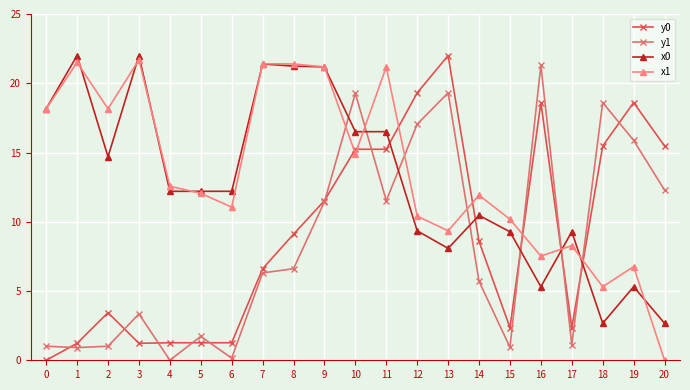

What is the highest value of the x1 series?

21.7